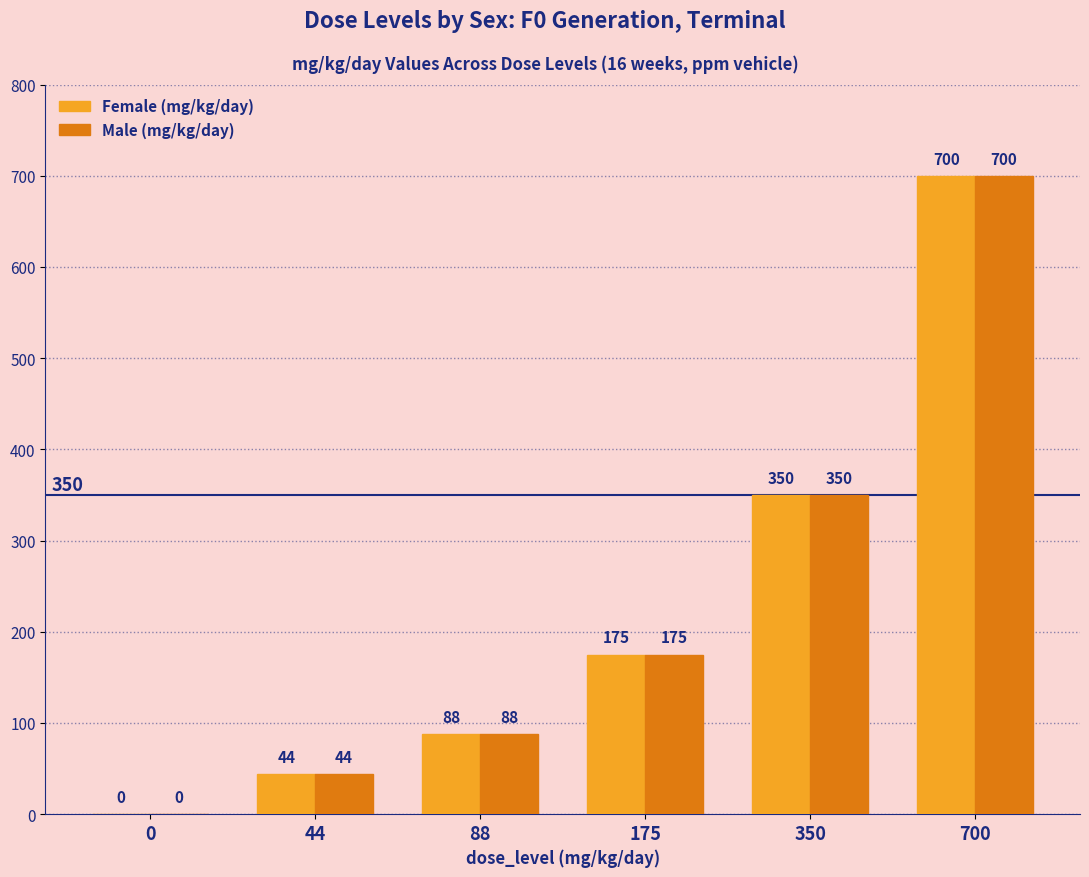

Count the number of data series in this chart.

2